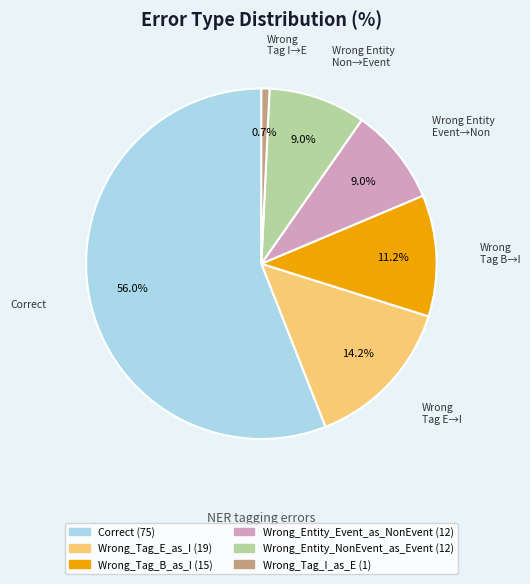

How many slices are in this pie chart?

6